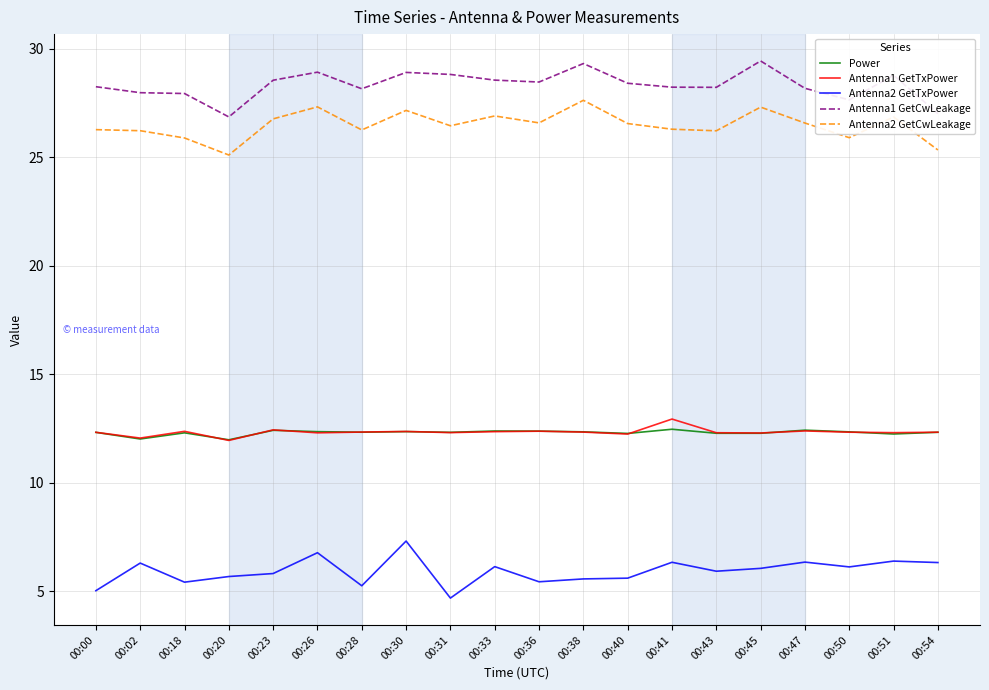

True or false: Antenna2 GetTxPower and Antenna1 GetCwLeakage intersect in this chart.

False